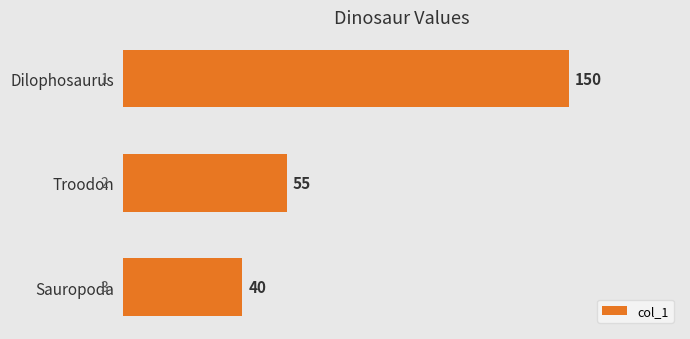

Where is the data nearest to the value 95?

Troodon